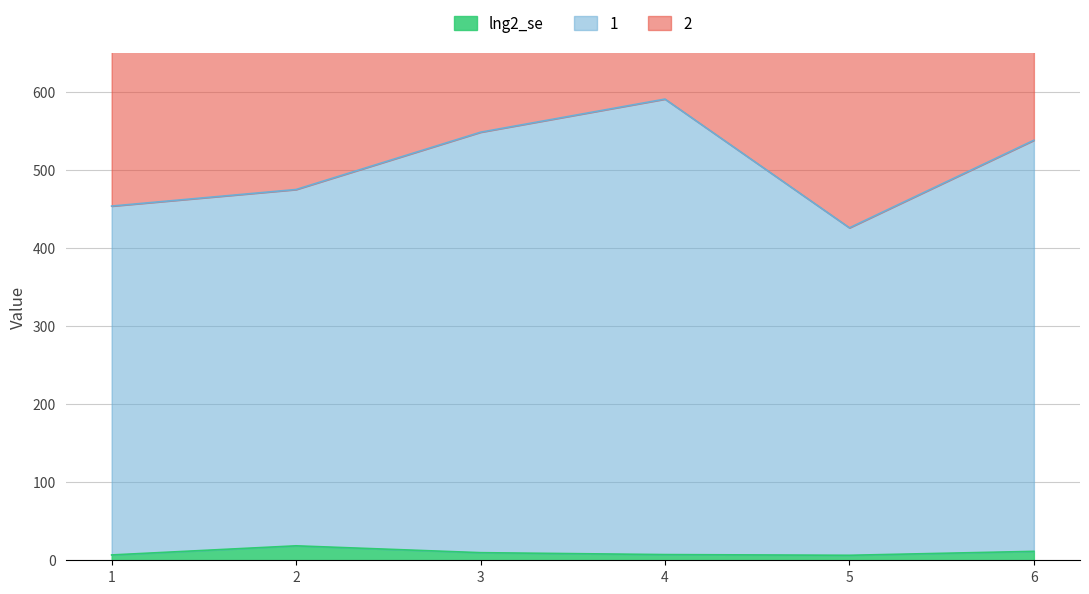

At which category is the sum across all series the highest?

4